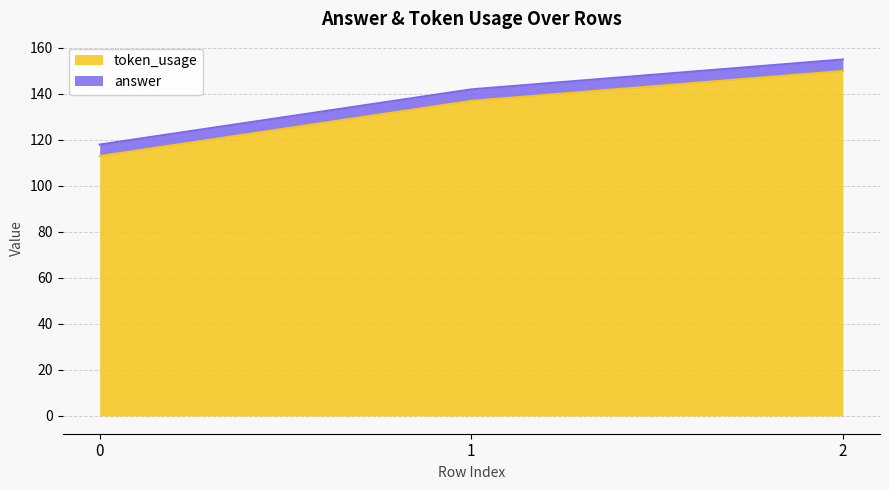

True or false: the data shows 113 at 0.

True